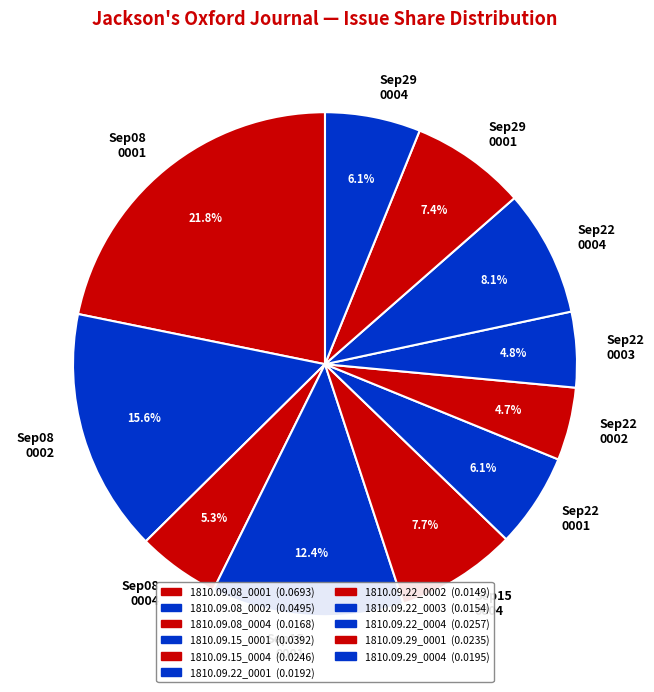

Between Sep22 0004 and Sep08 0002, which is larger?

Sep08 0002